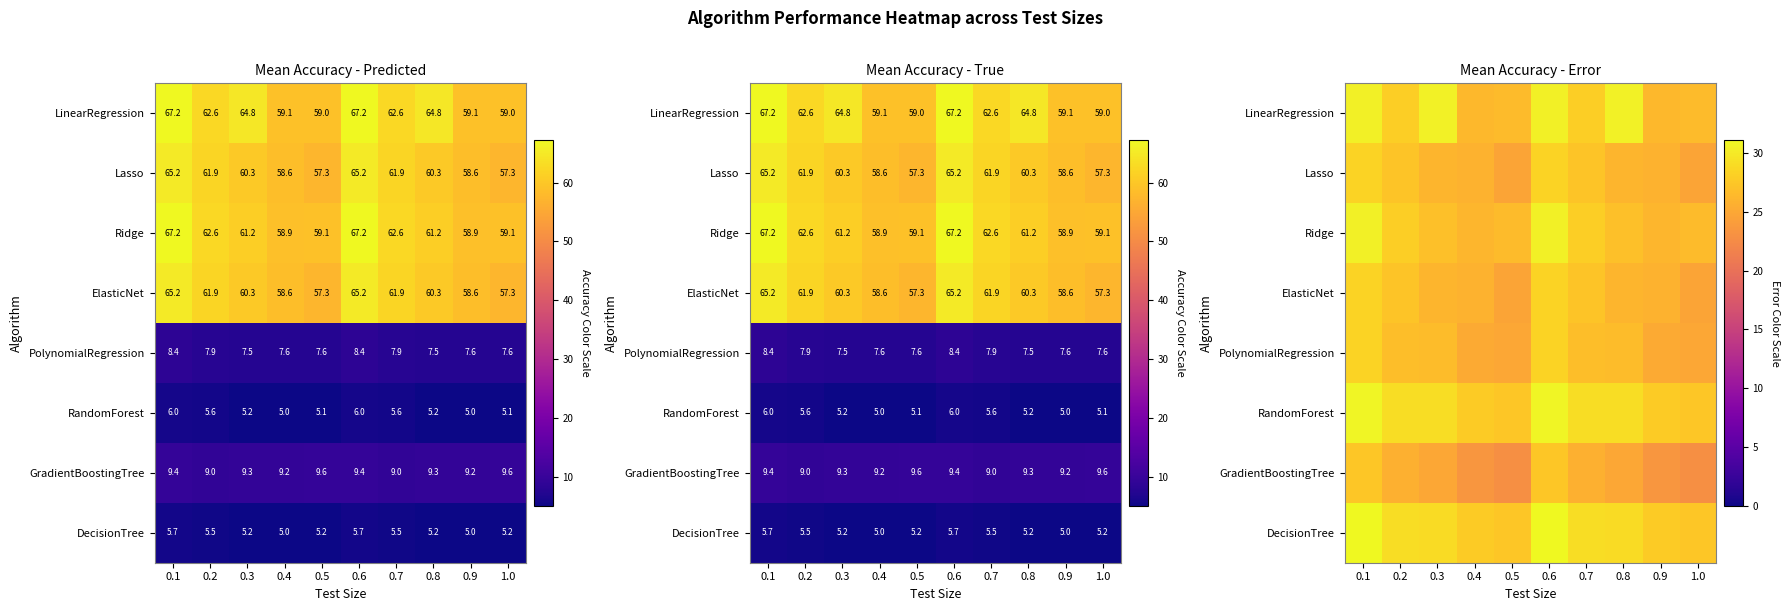

At how many categories does at least one series exceed 27?

10